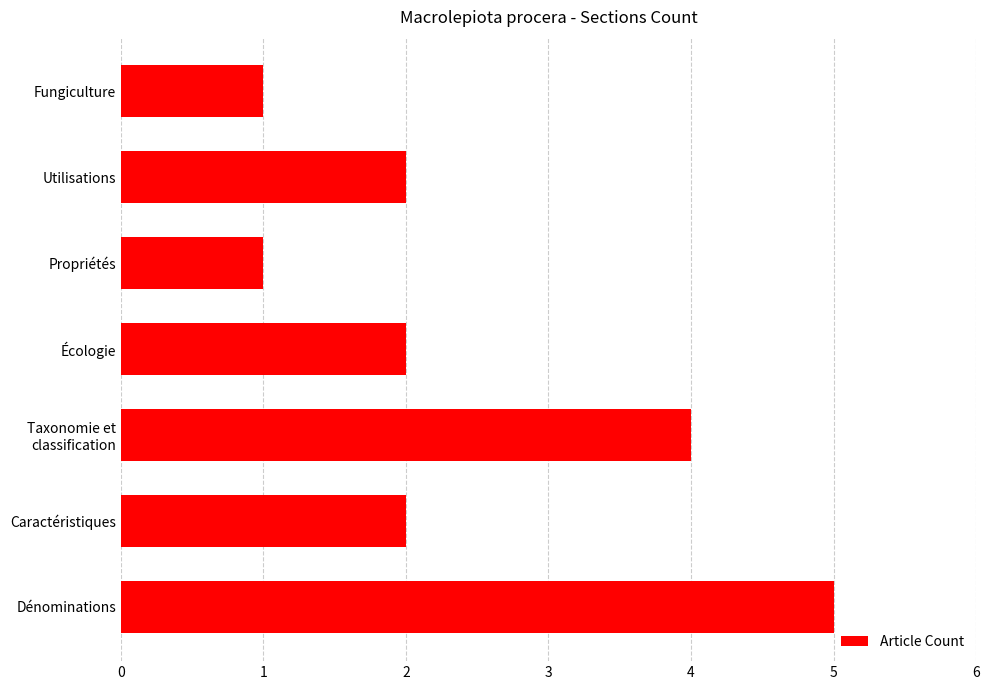

True or false: the data shows 2 at Utilisations.

True